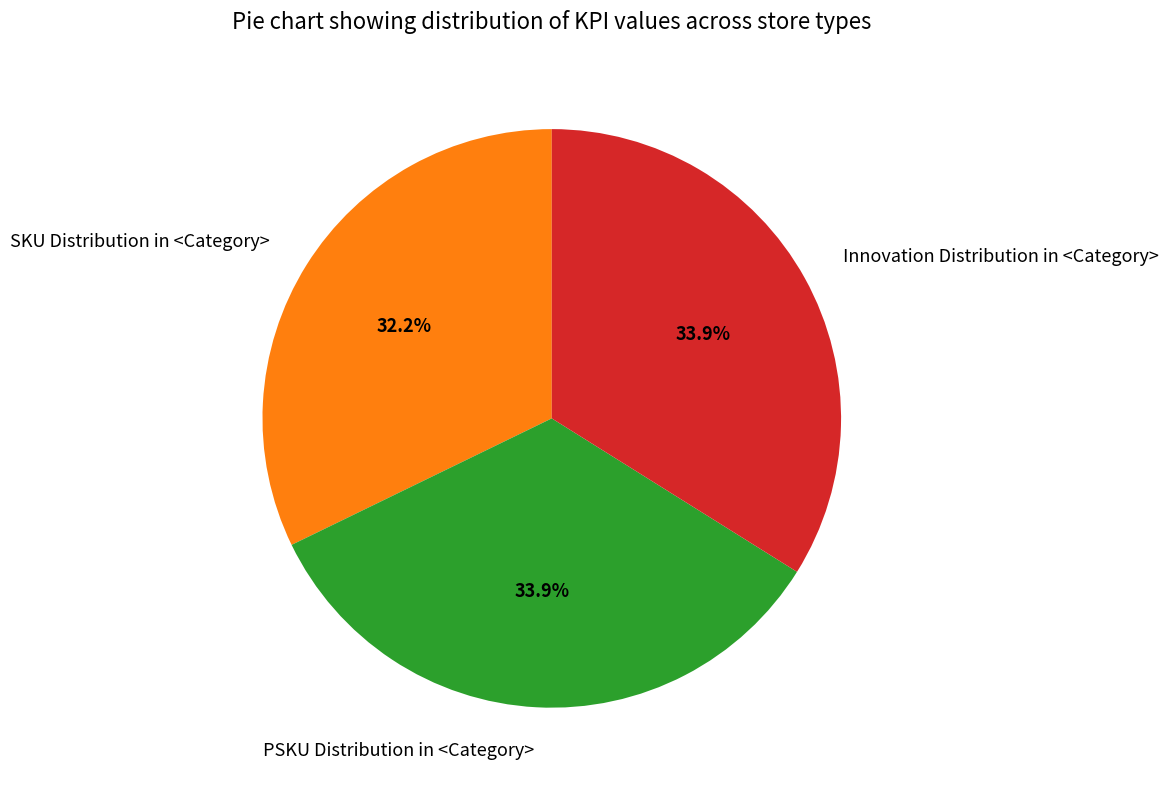

Does Innovation Distribution in <Category> account for over 50% of the chart?

No